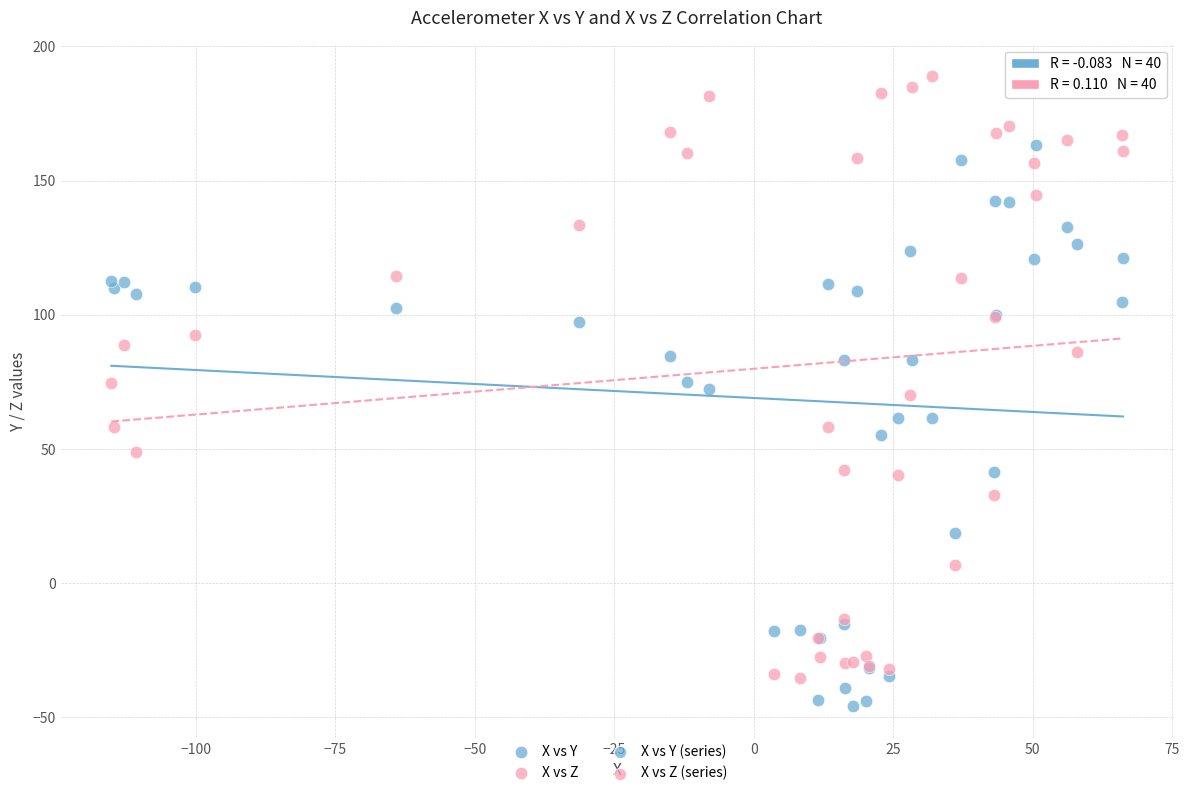

What is the X range (max minus min) for the scatter plot?

181.4